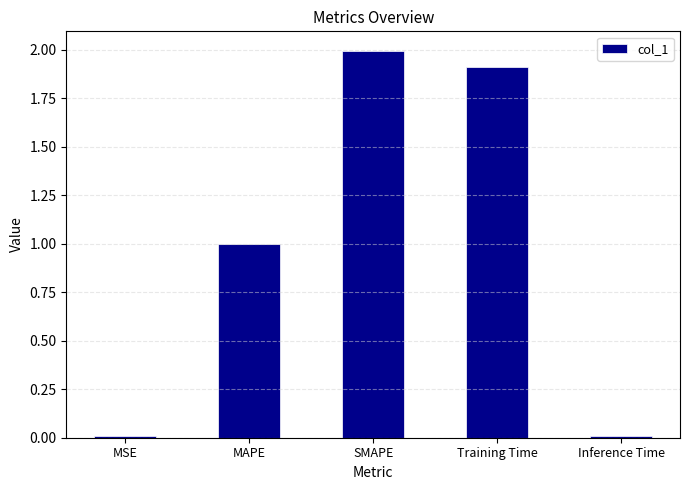

What is the label of the 5th bar from the left?

Inference Time